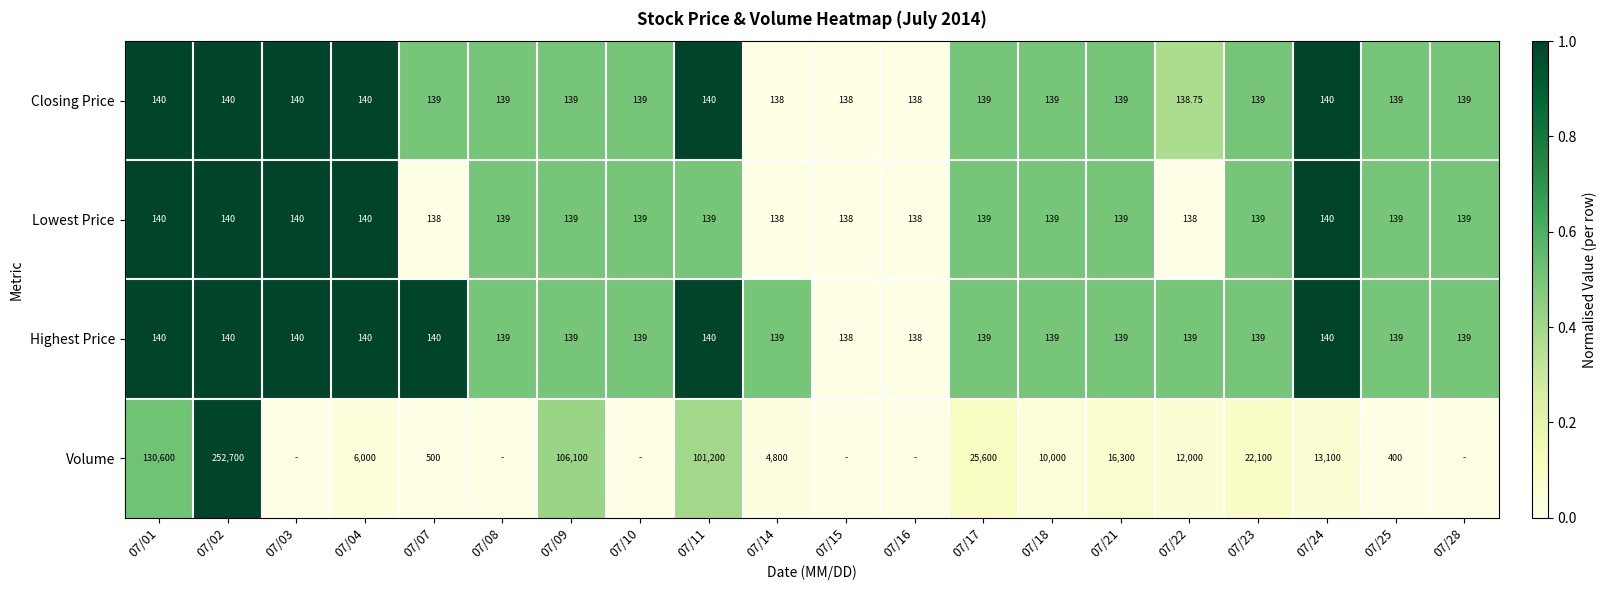

How many distinct data groups are displayed?

4